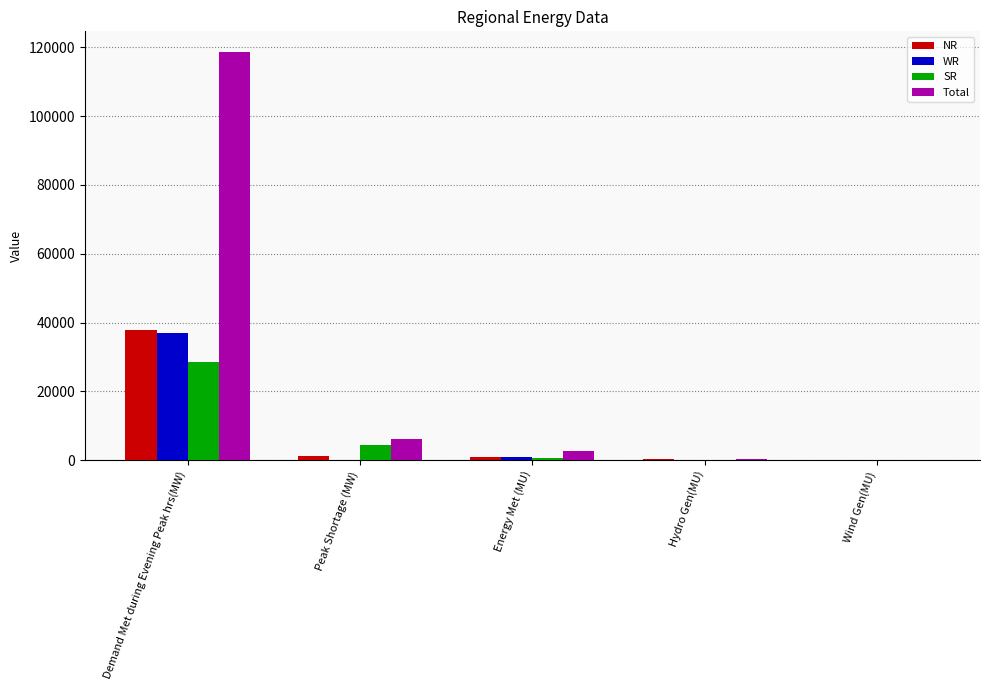

Is it true that WR equals 37031 at Demand Met during Evening Peak hrs(MW)?

True